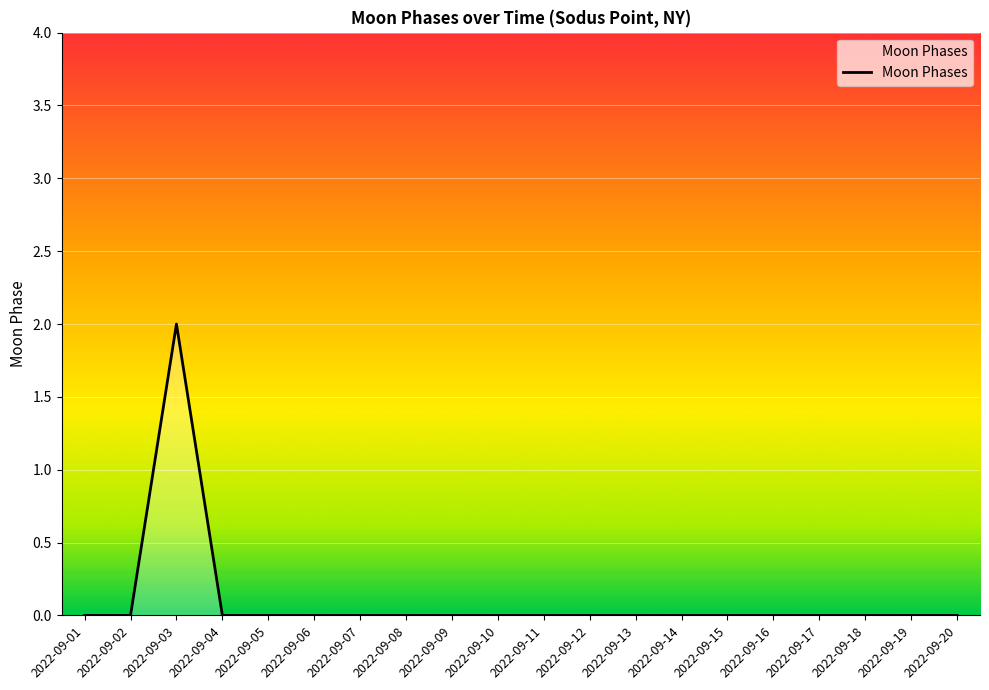

The value at 2022-09-17 is 0. True or false?

True